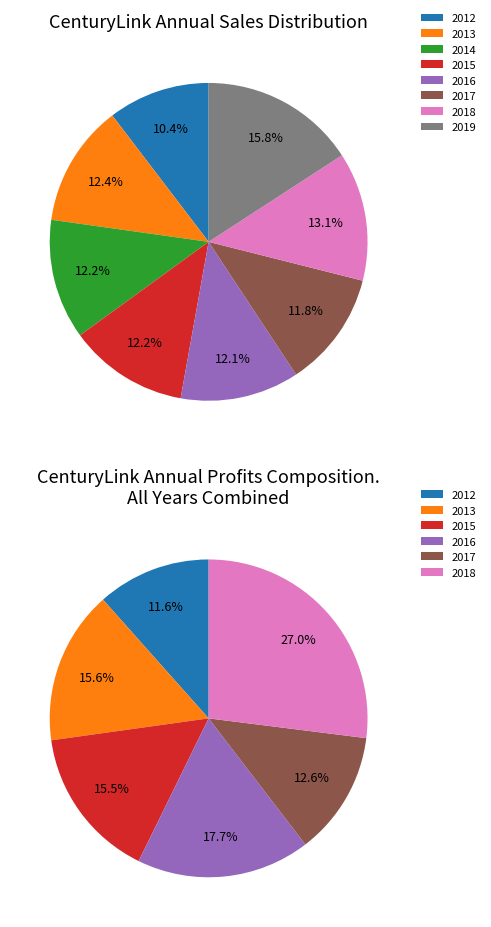

What percentage is the 2014 slice, to the nearest percent?

12%